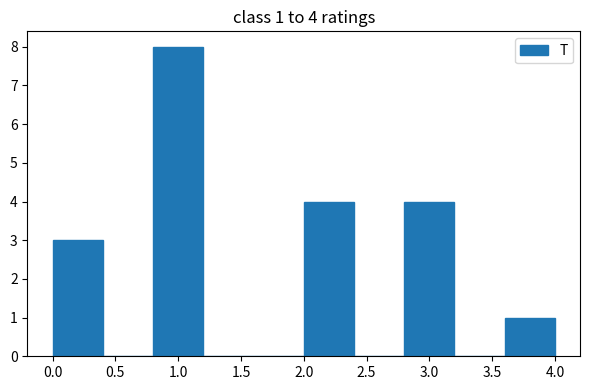

Over which range of the x-axis is the bar tallest?

0.8 to 1.2